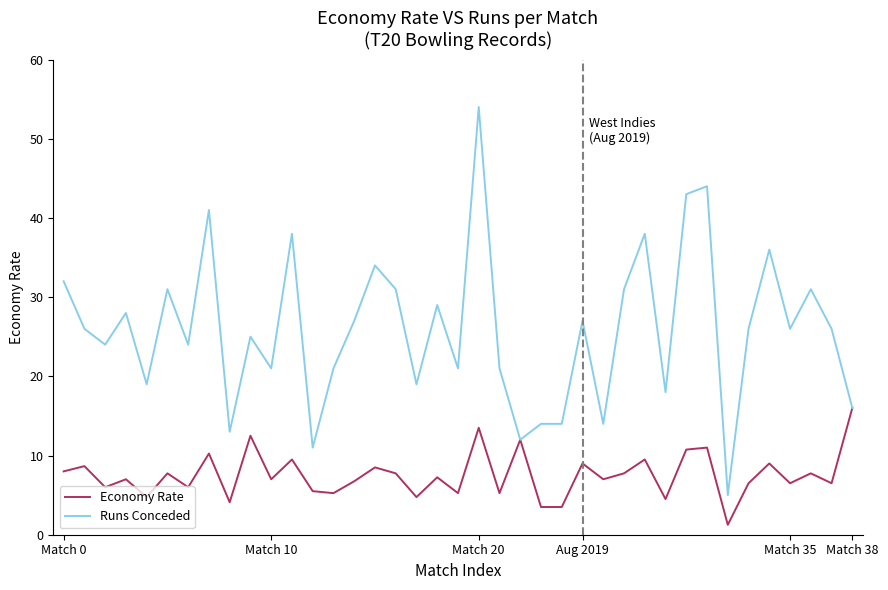

Which series has the largest range (max minus min)?

Runs Conceded